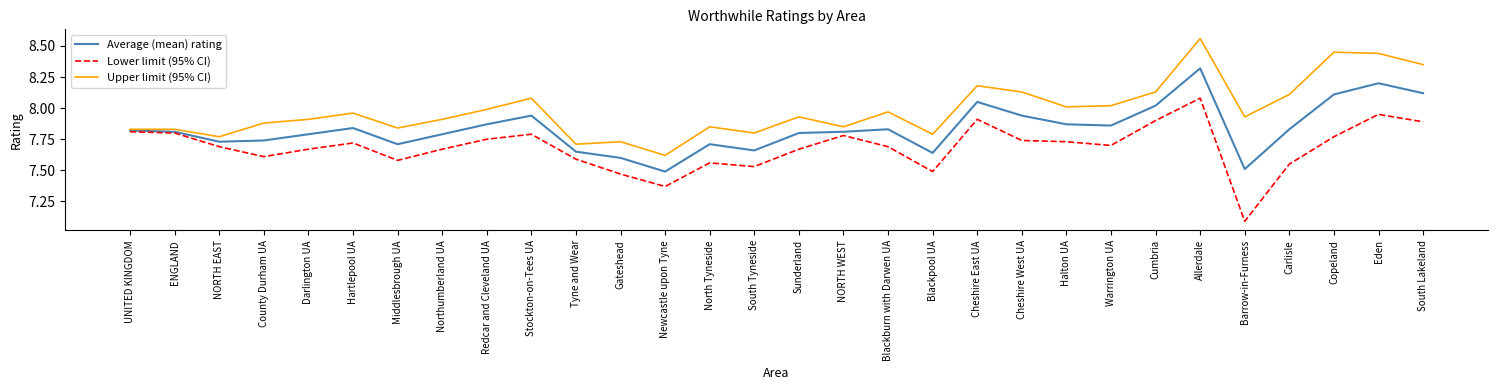

At Hartlepool UA, list the series in order from smallest to largest.

Lower limit (95% CI), Average (mean) rating, Upper limit (95% CI)